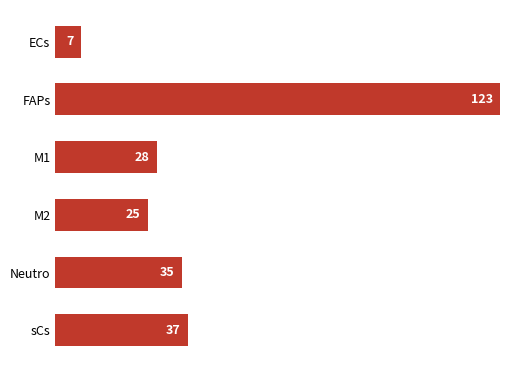

What is the sum of all values?

254.3